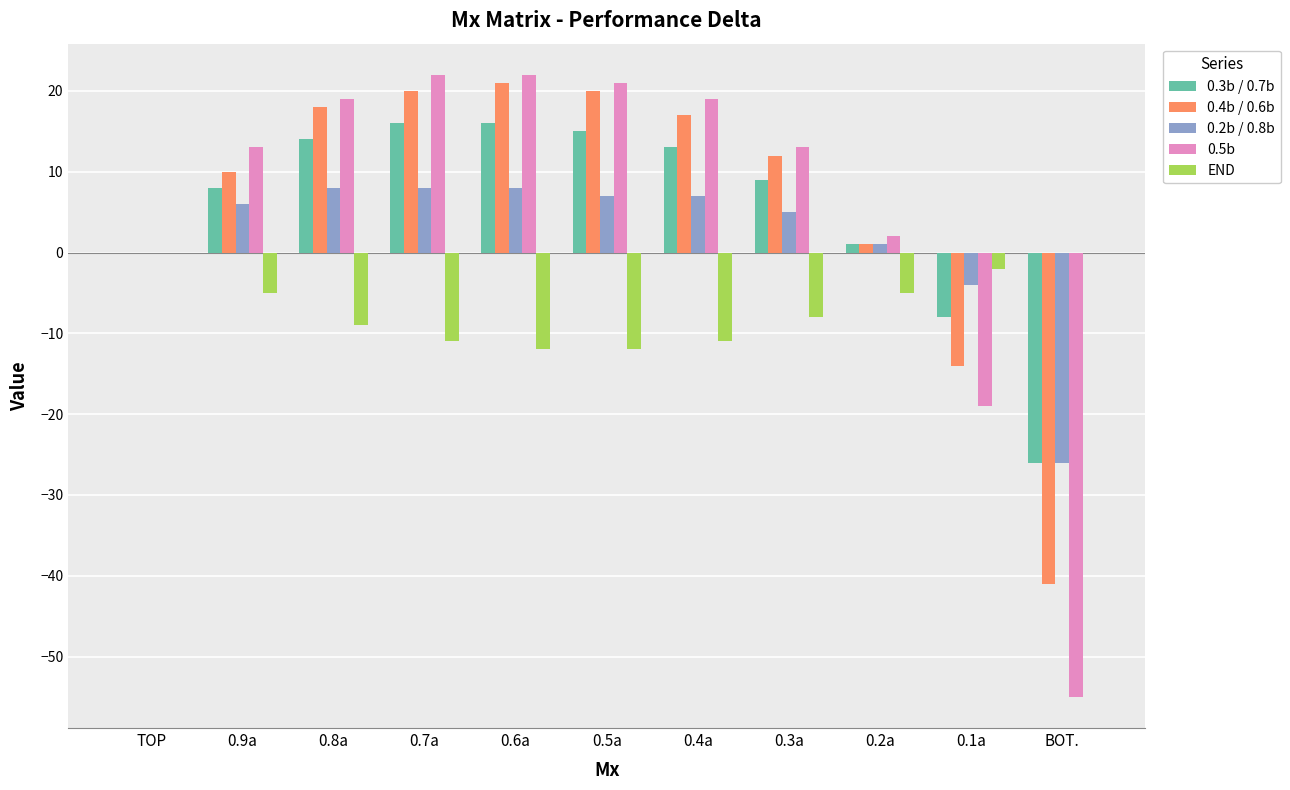

What is the maximum value for 0.3b / 0.7b?

16